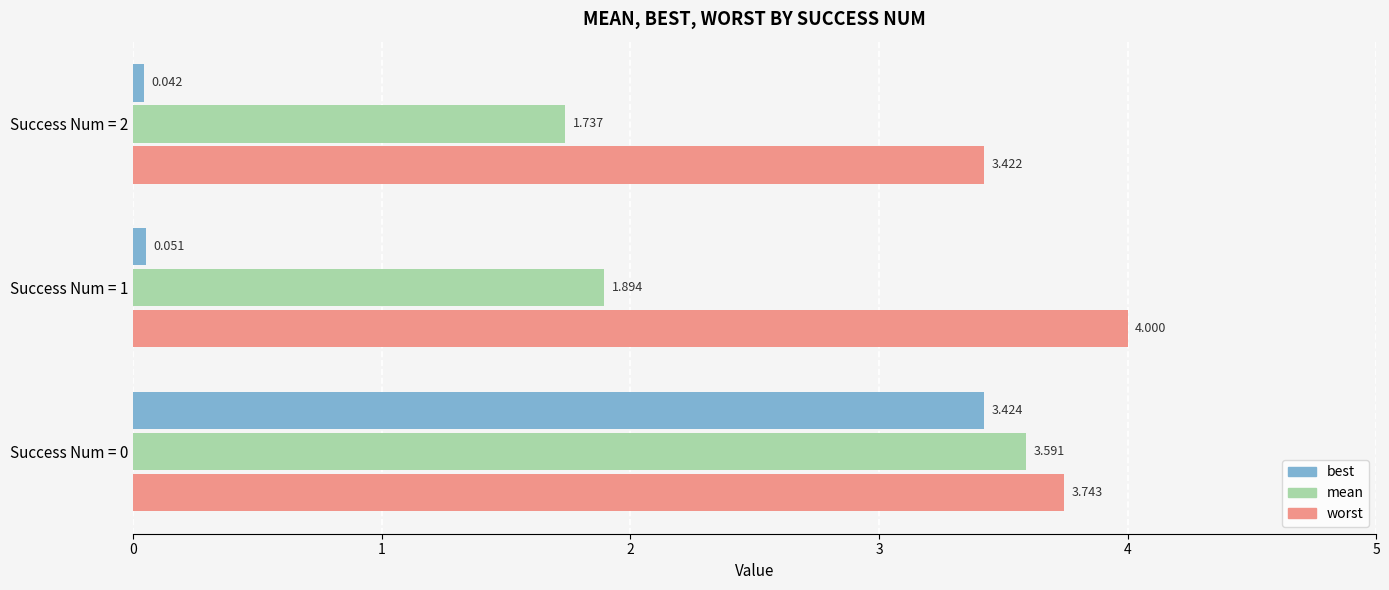

At which category does the chart reach its minimum across all series?

Success Num = 2